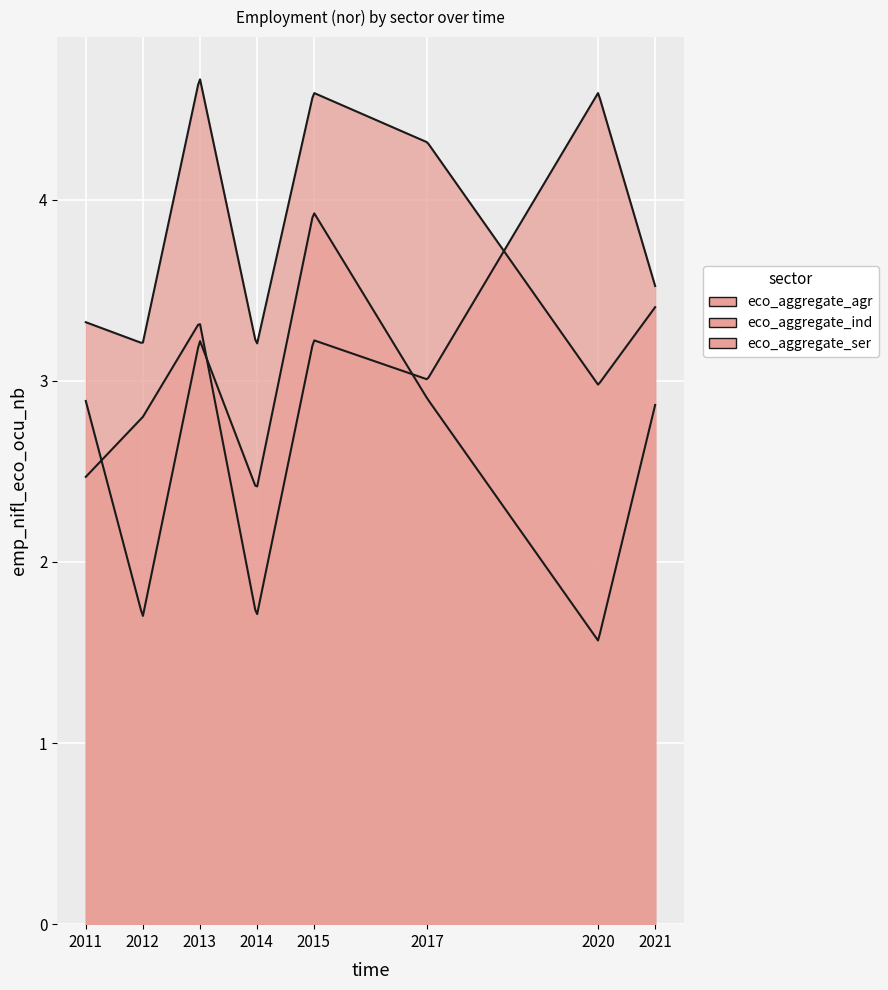

How many values in the eco_aggregate_ind series are below 3?

1